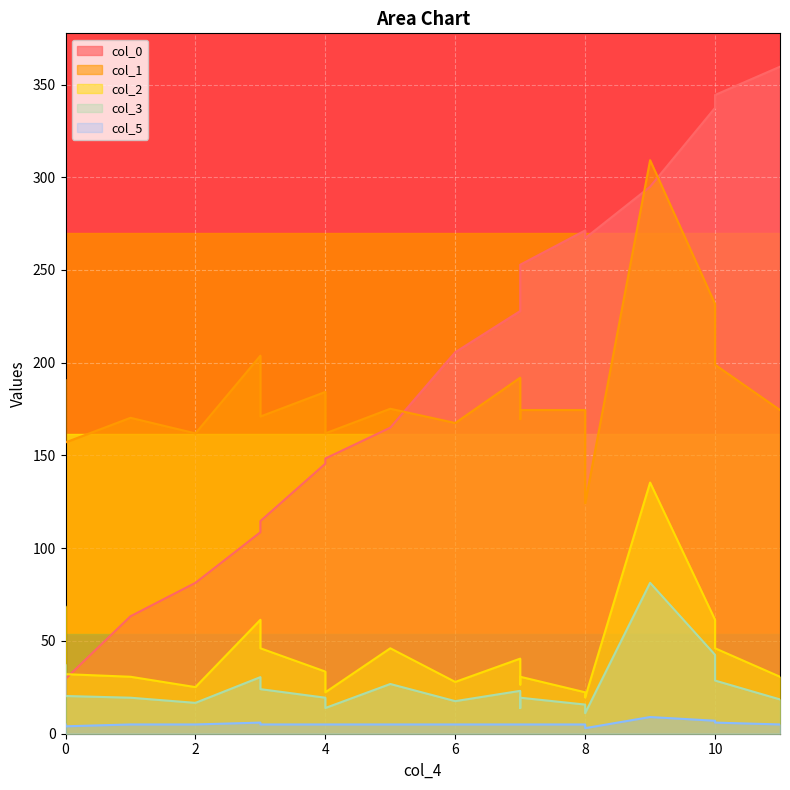

What is the sum of all col_0 values?

3668.7